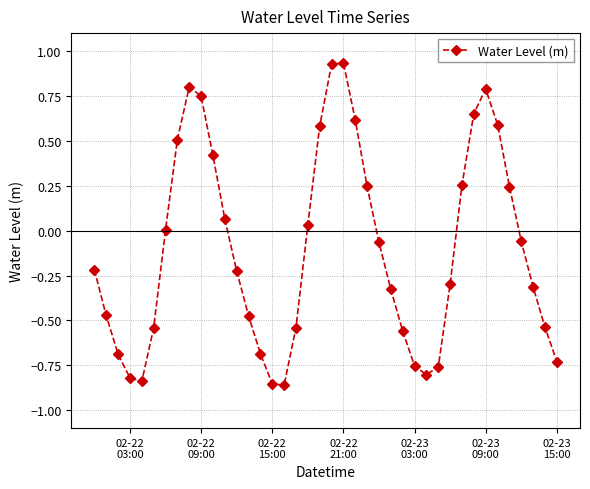

What is the difference between the maximum and minimum values?

1.8